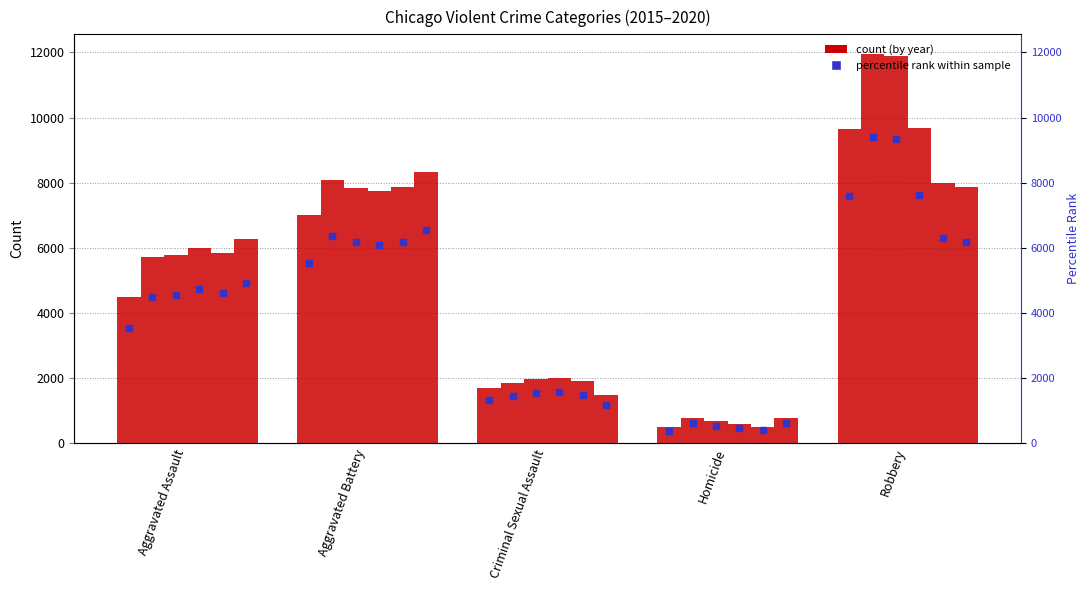

What is the label of the 5th bar from the right?

Aggravated Assault